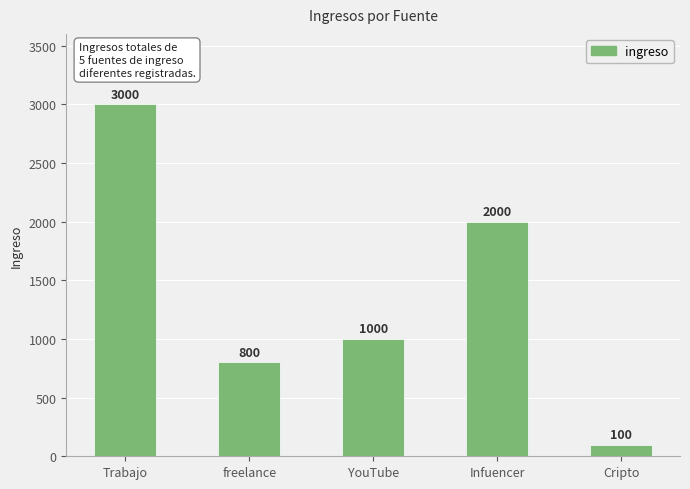

What value does the data have at Trabajo, to the nearest 100?

3000